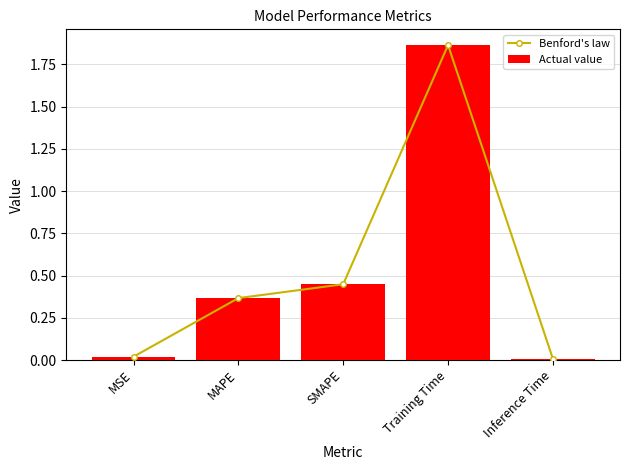

What is the sum of the Benford's law values at Training Time and SMAPE?

2.3